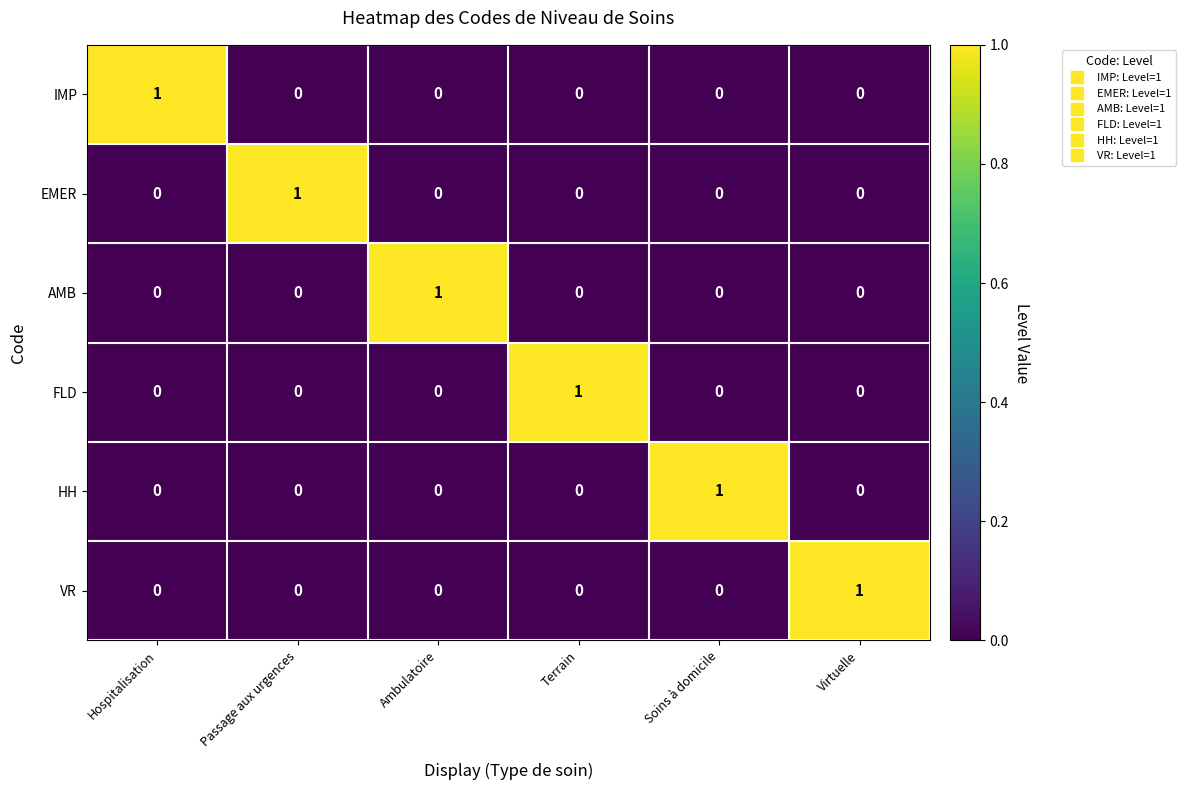

Count the AMB values in the range 0 to 1.

6